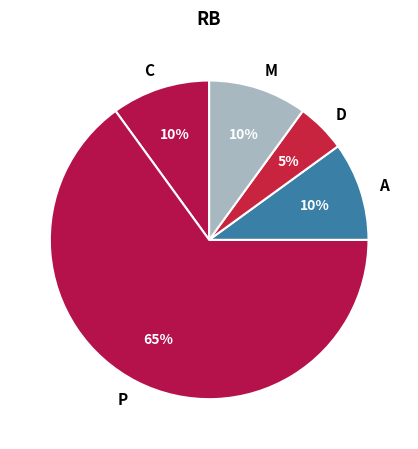

To the nearest percent, what is the difference between the largest and smallest slice percentages?

60%